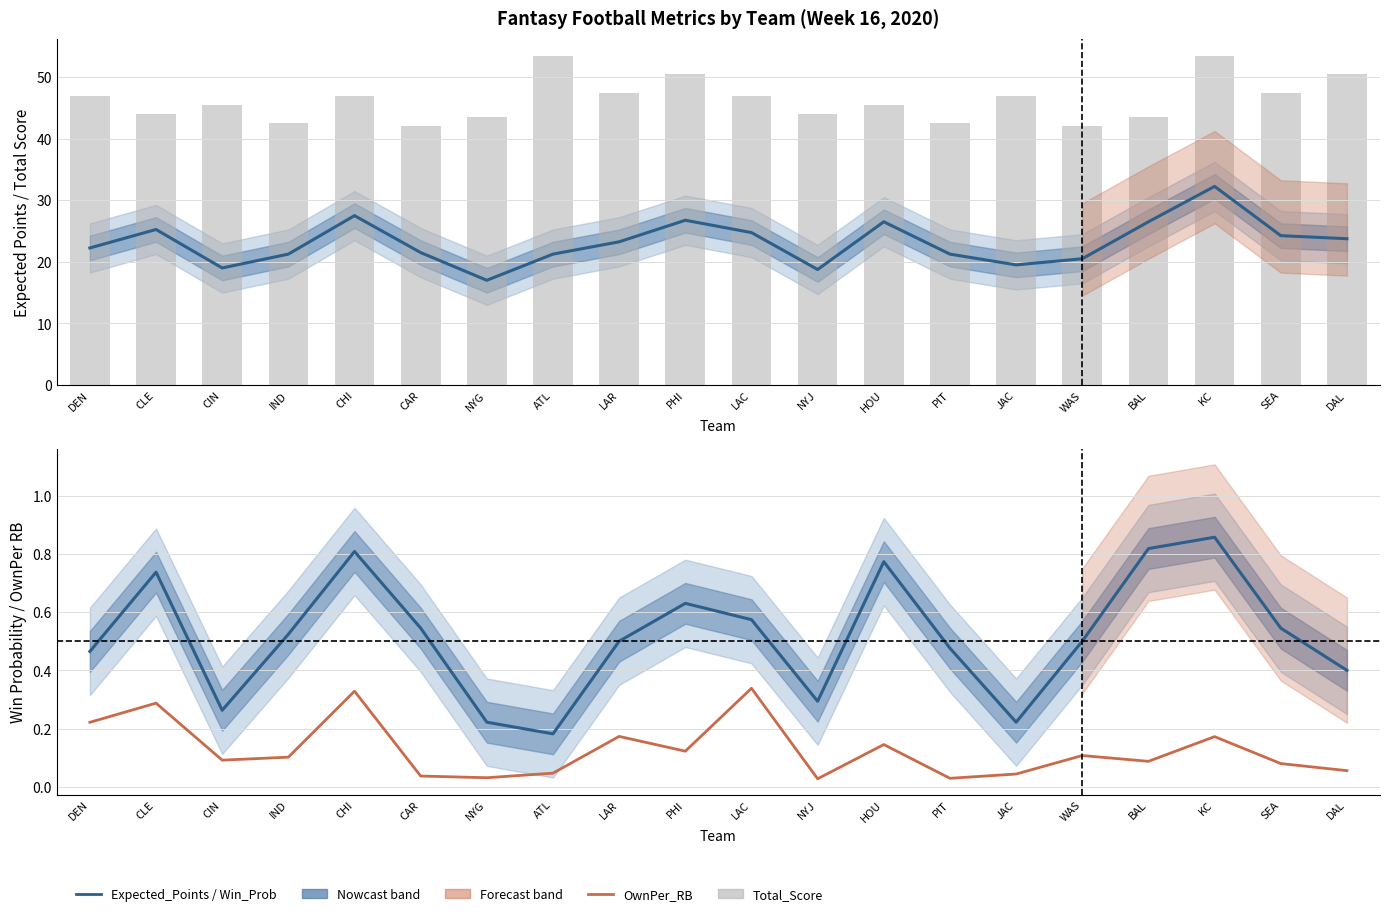

What is the difference between the maximum and minimum values in the OwnPer_RB series?

0.3